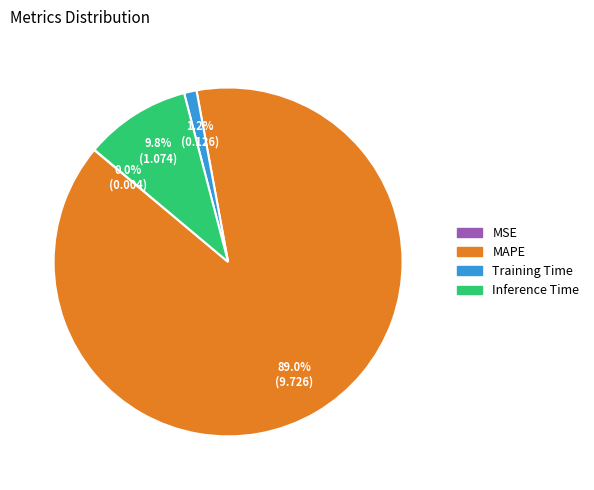

Which slice represents more than half of the pie?

MAPE